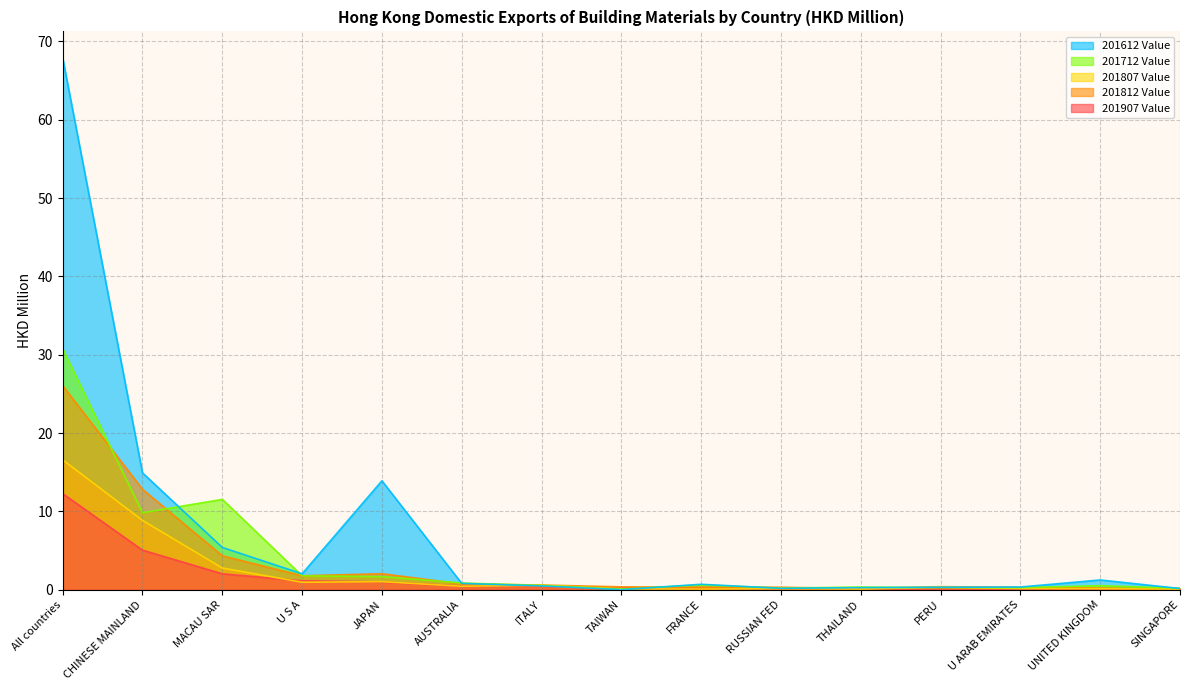

At which label is 201712 Value closest to 15?

MACAU SAR